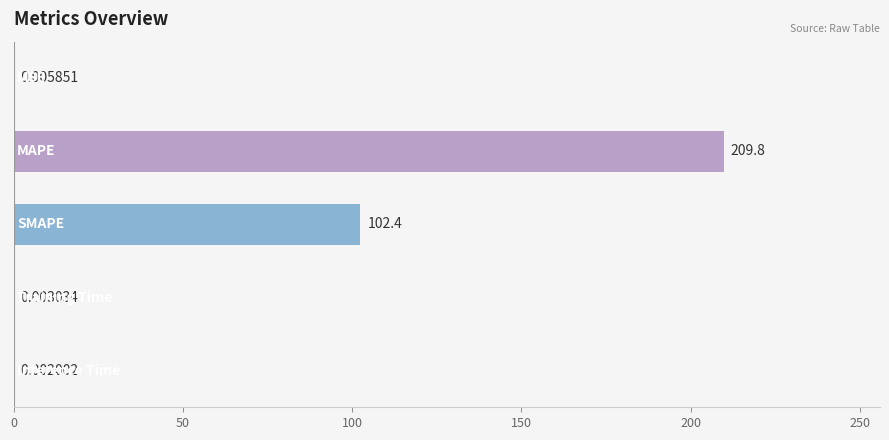

What is the sum of all values?

312.2